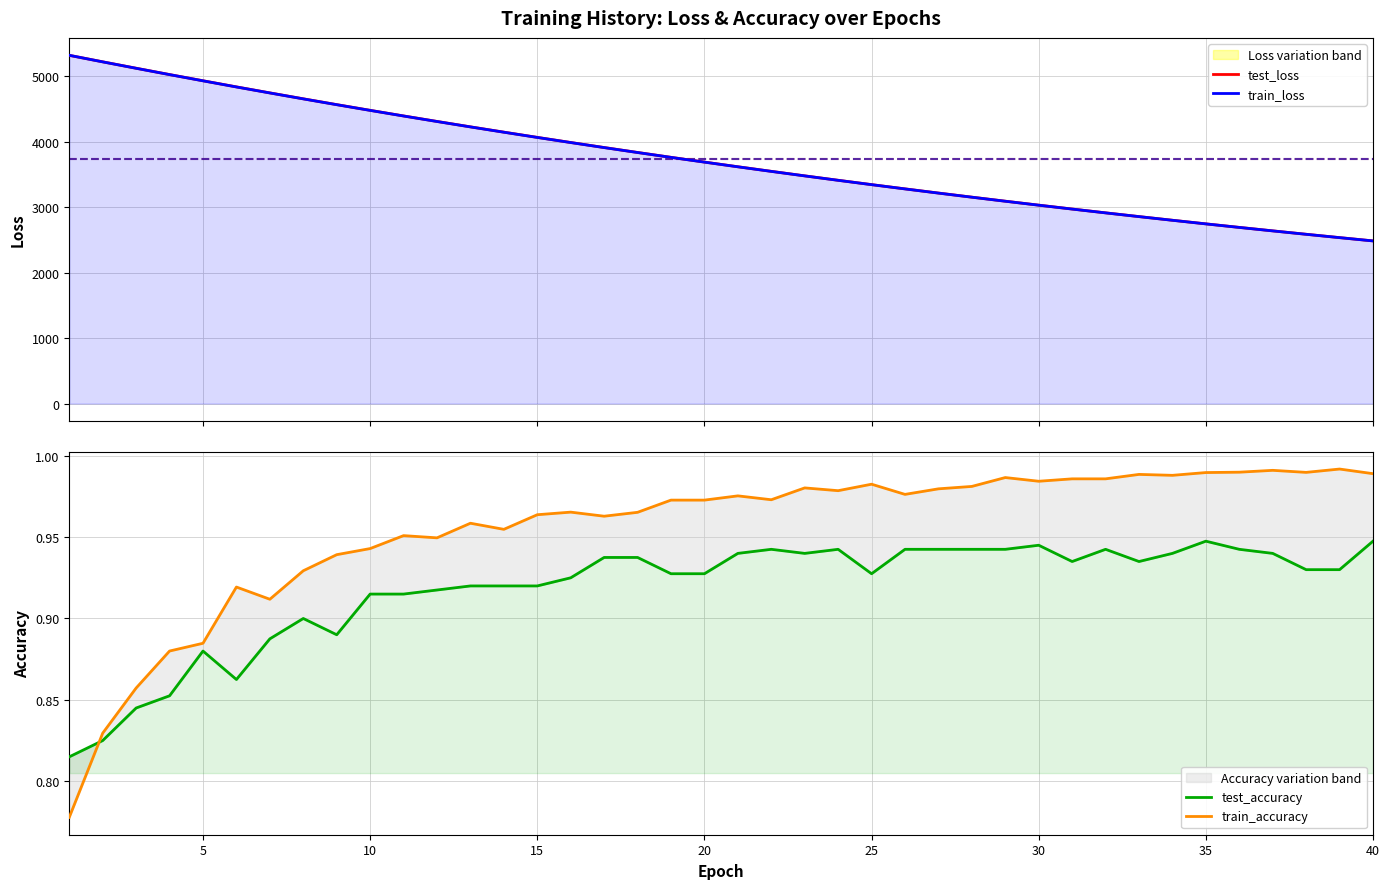

How many lines are shown in the chart?

4